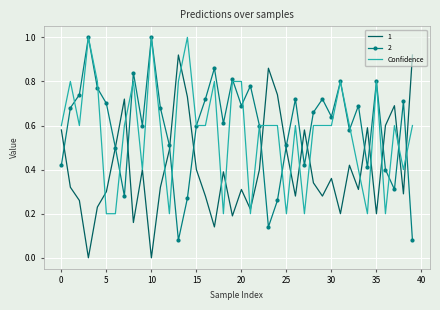

What are all the series names shown in the legend?

1, 2, Confidence